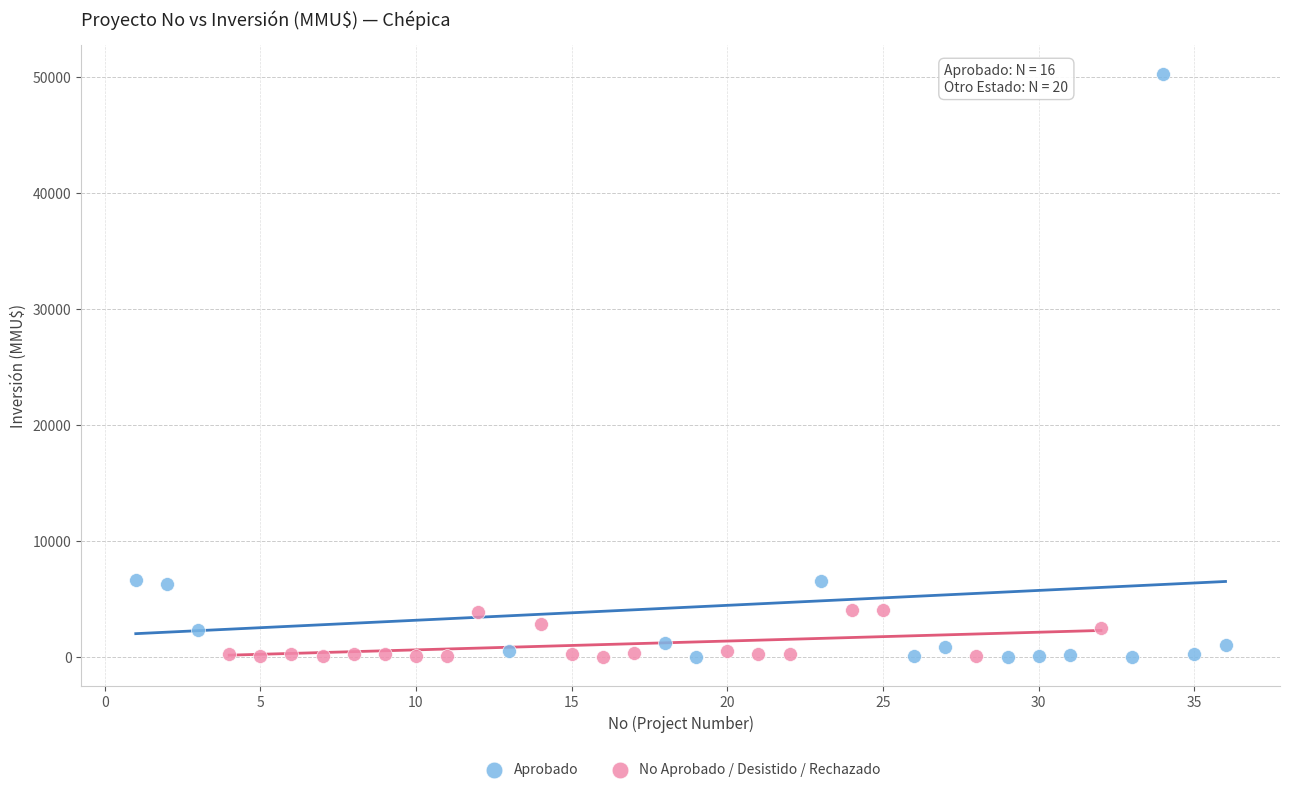

Which series has the largest Y range (max minus min)?

Aprobado